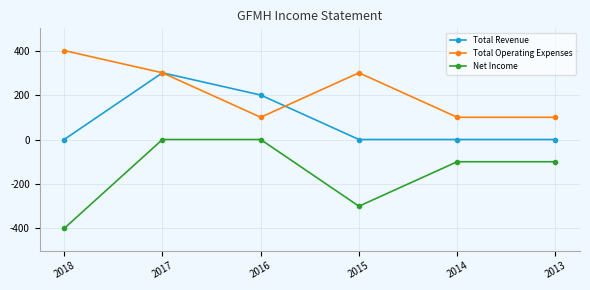

At which category does Net Income reach its first local valley?

2015